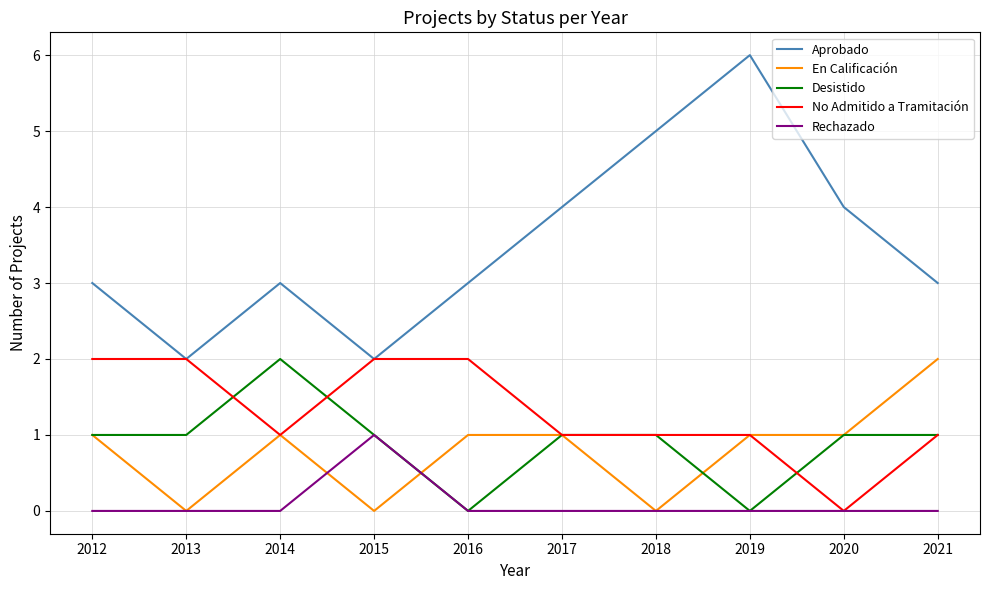

Reading right to left, list all the values displayed in this chart.

Aprobado: 3	4	6	5	4	3	2	3	2	3
En Calificación: 2	1	1	0	1	1	0	1	0	1
Desistido: 1	1	0	1	1	0	1	2	1	1
No Admitido a Tramitación: 1	0	1	1	1	2	2	1	2	2
Rechazado: 0	0	0	0	0	0	1	0	0	0